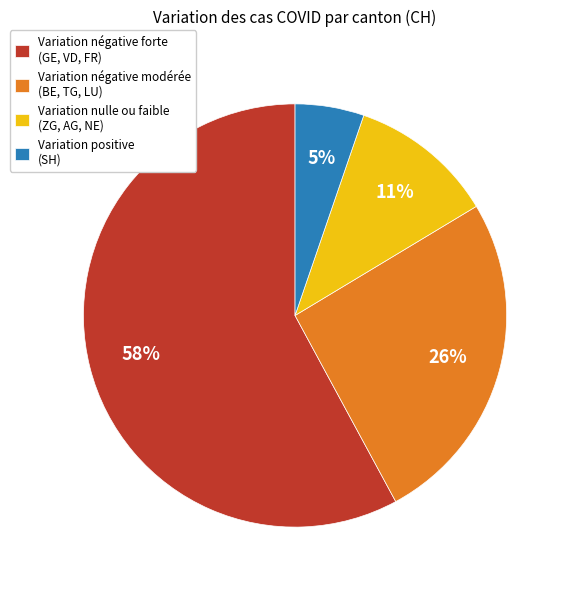

Count the number of slices in the pie.

4